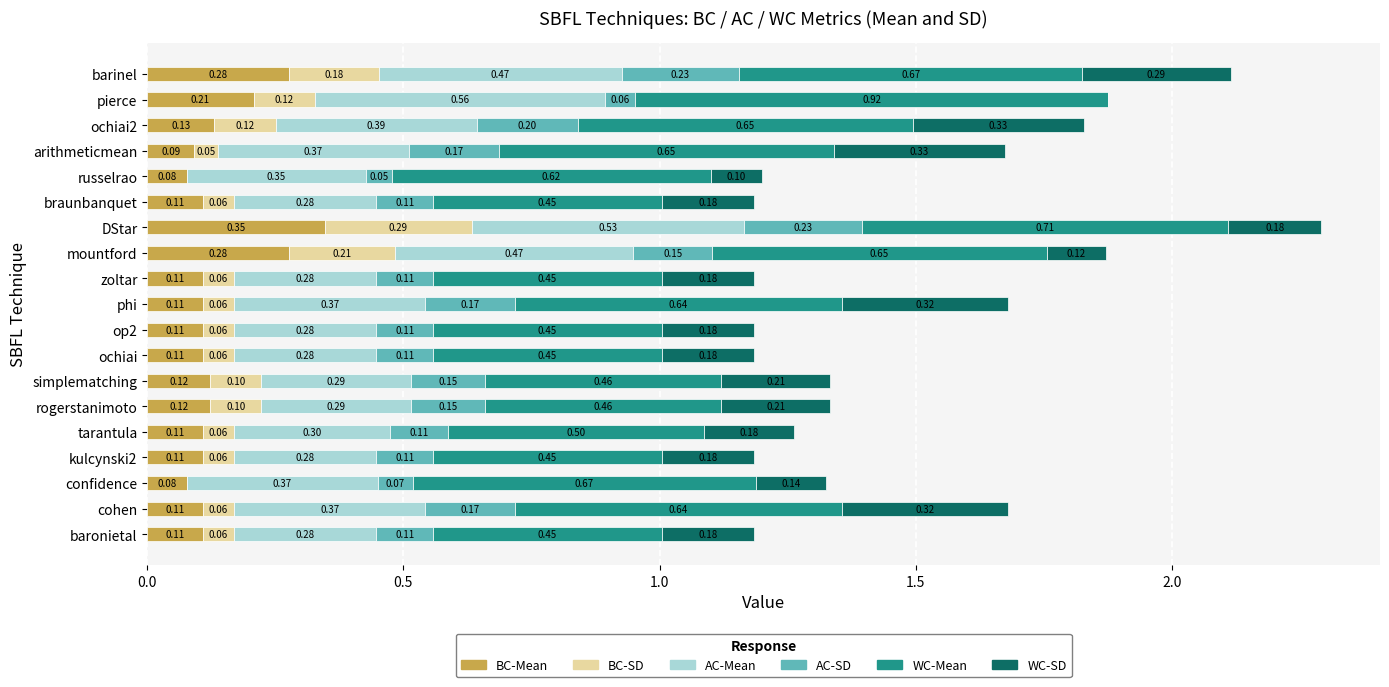

What is the total value across all series at ochiai2?

1.8